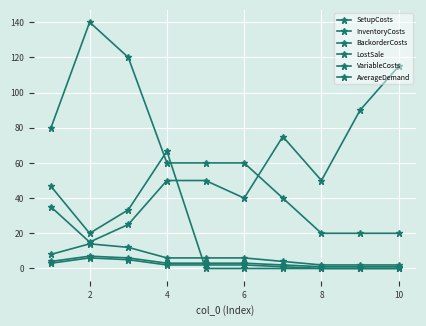

Does the chart have visible grid lines?

Yes